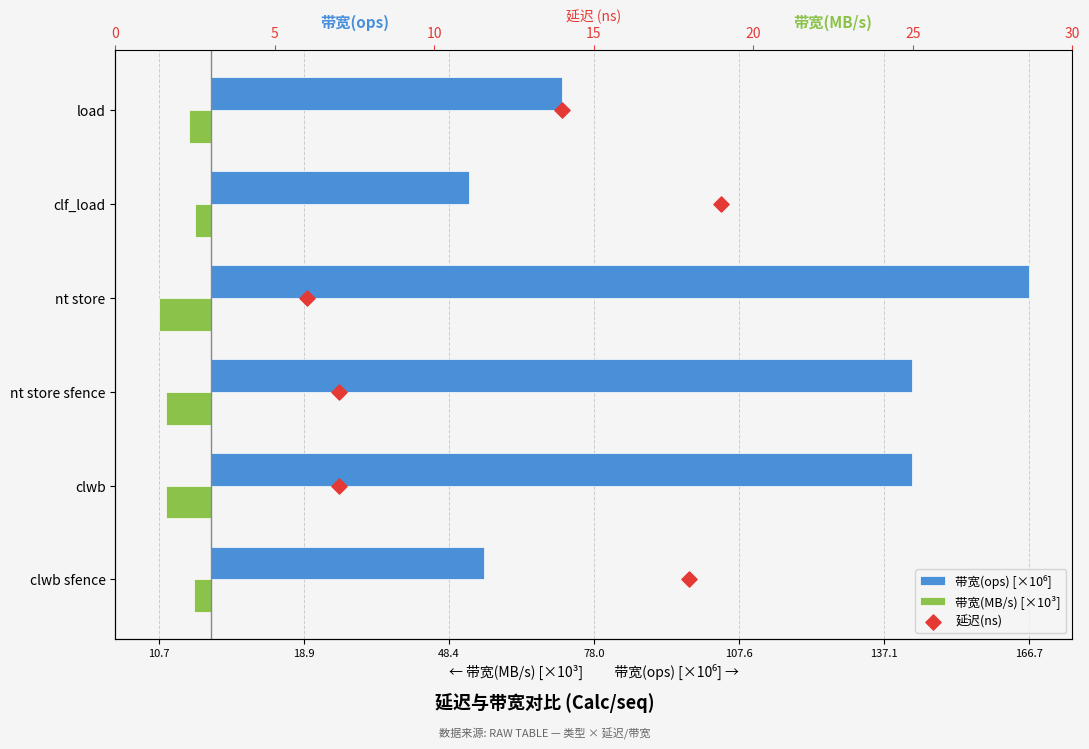

Which series has the largest Y range (max minus min)?

带宽(ops) [×10⁶]